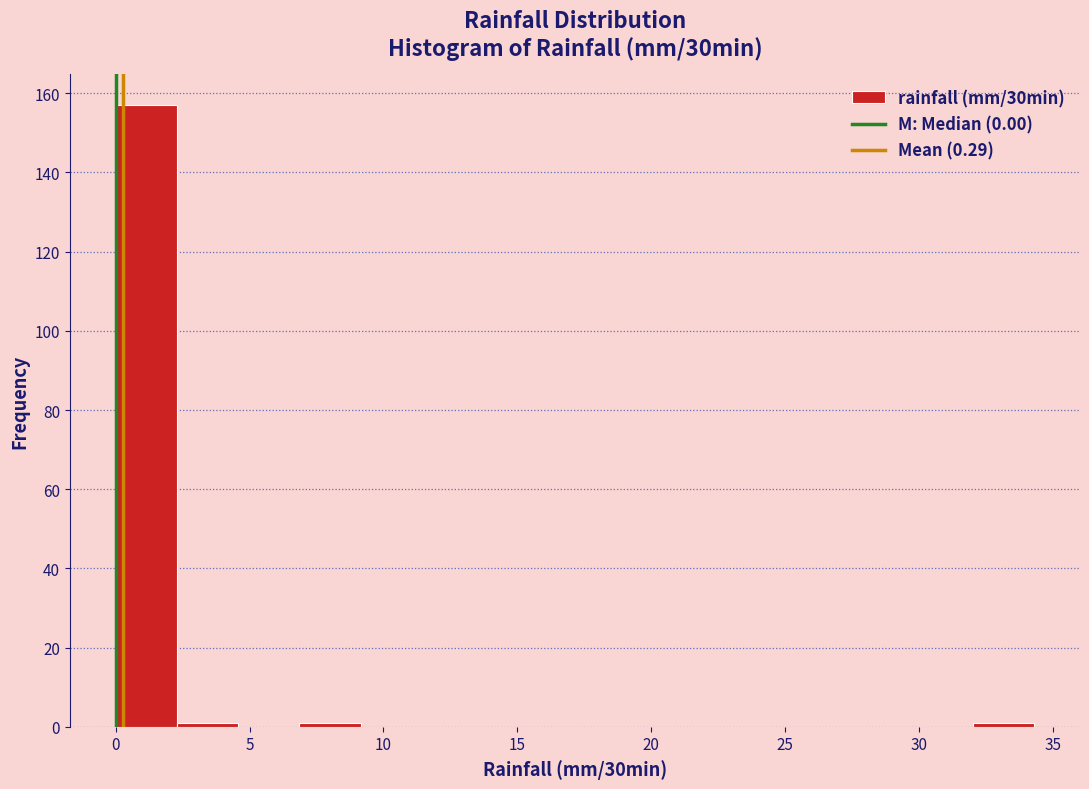

Which range on the x-axis has the tallest bar?

0.0 to 2.5